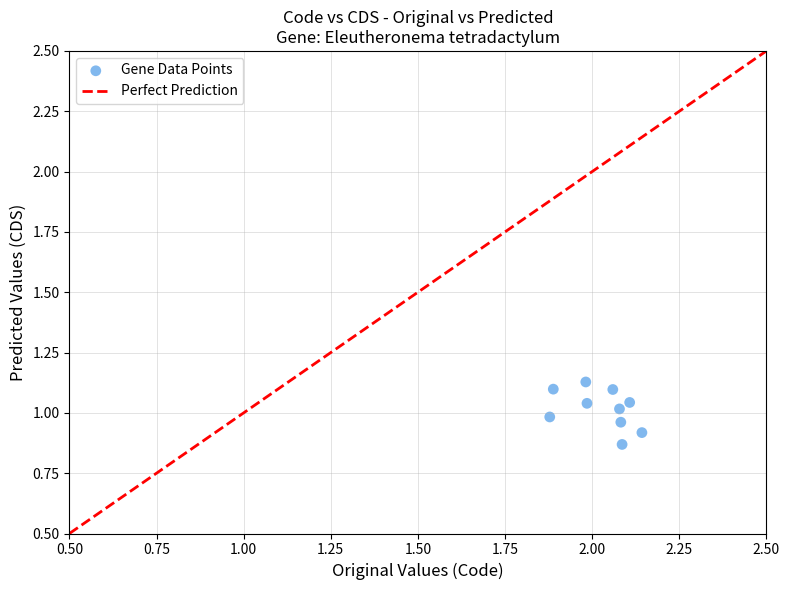

What is the range of X values (max minus min)?

0.3